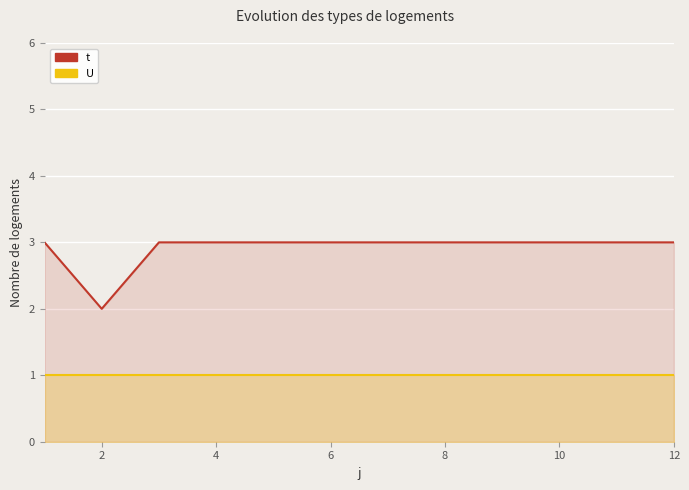

How many series are shown in this chart?

2